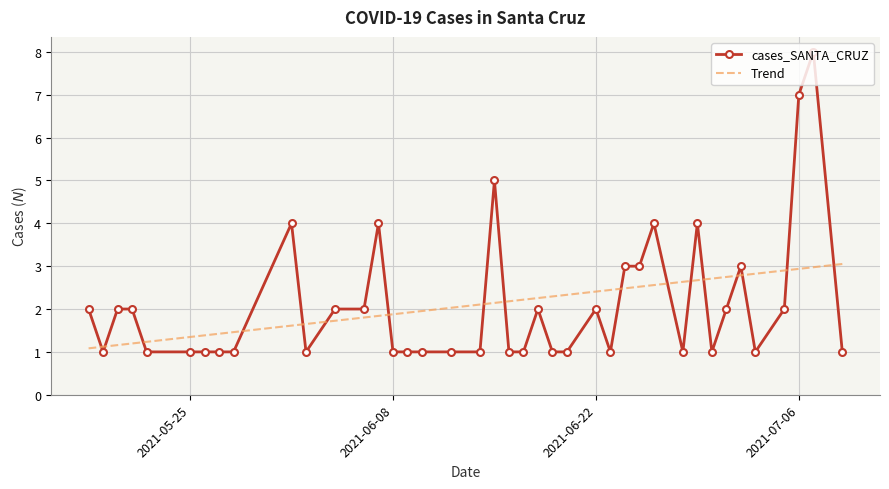

True or false: there are more than 1 points higher than both neighbors.

True